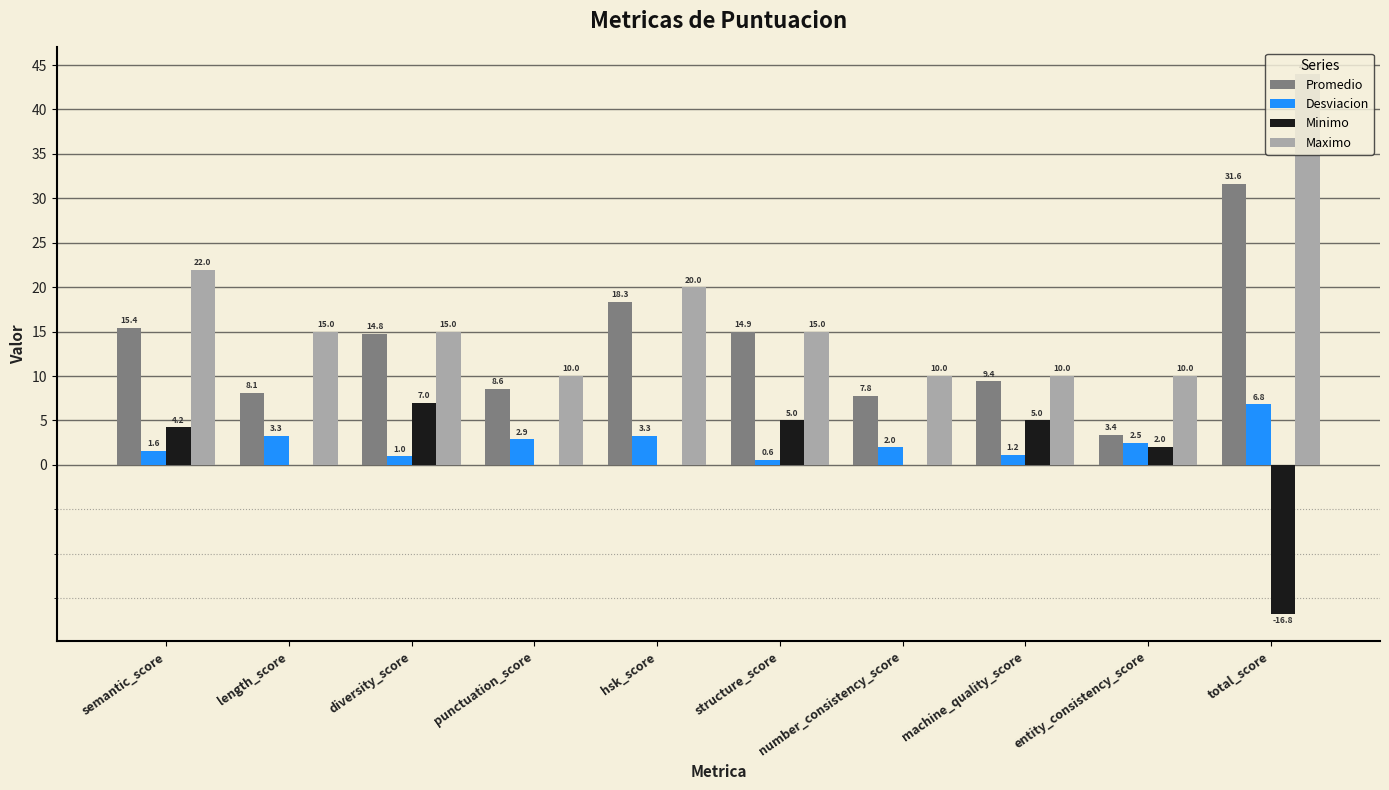

What is the sum of the Promedio values at semantic_score and total_score?

47.0